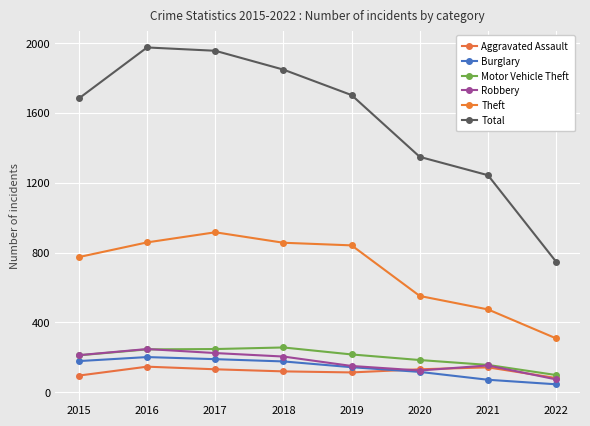

What is the difference between the maximum and second lowest values in the Motor Vehicle Theft series?

100